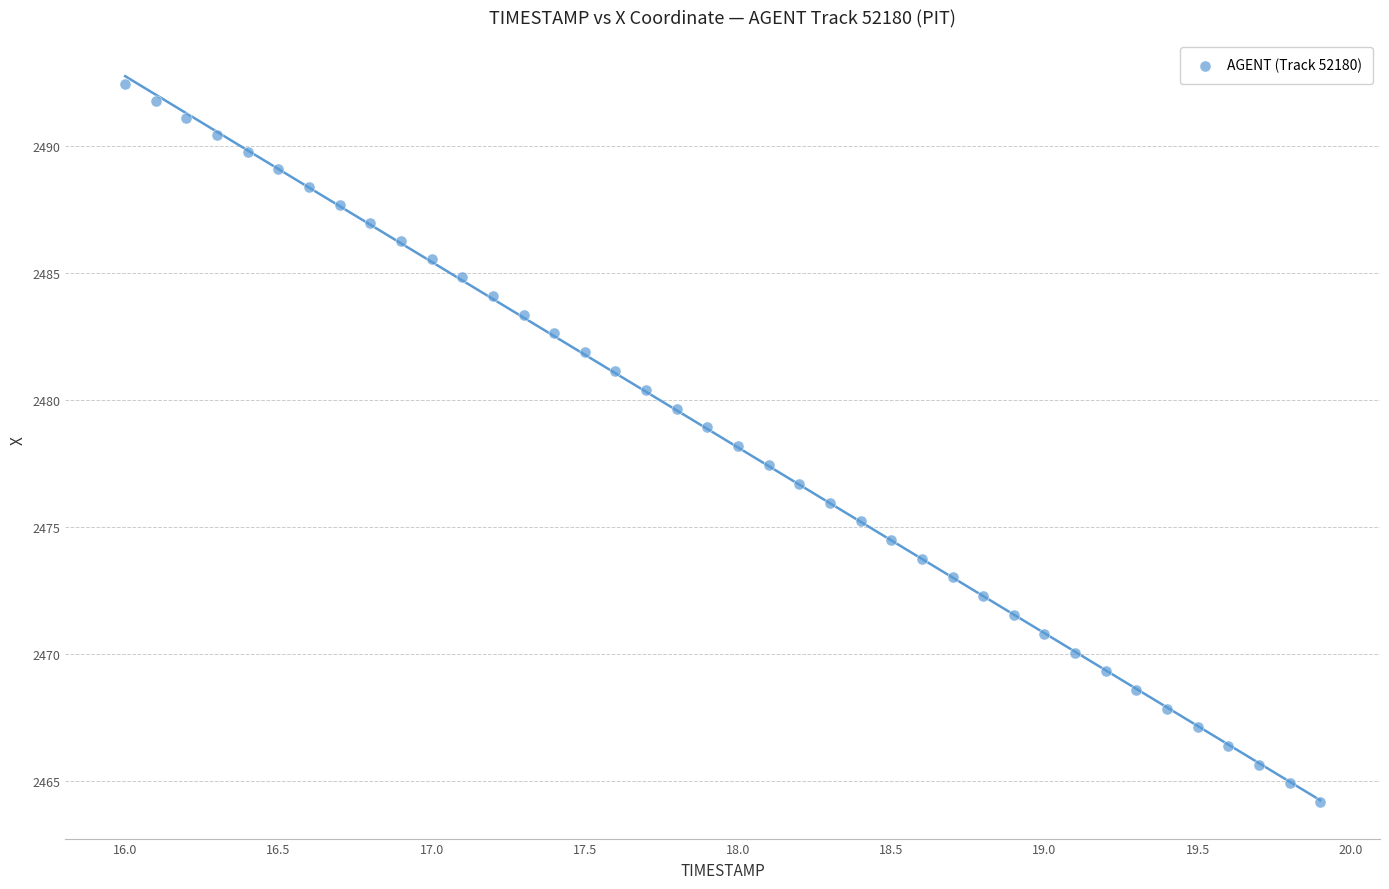

What is the range of X values (max minus min)?

3.9